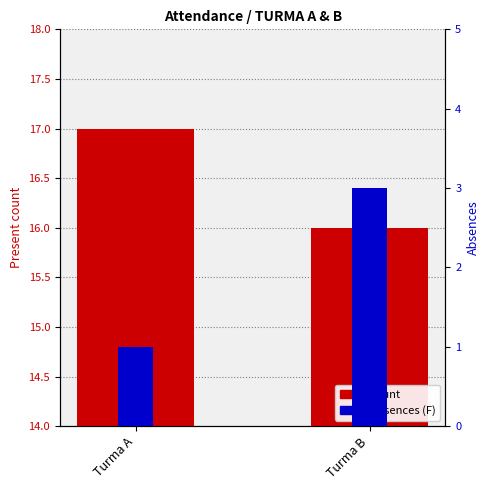

List the series in order of their peak value, highest first.

count, absences (F)